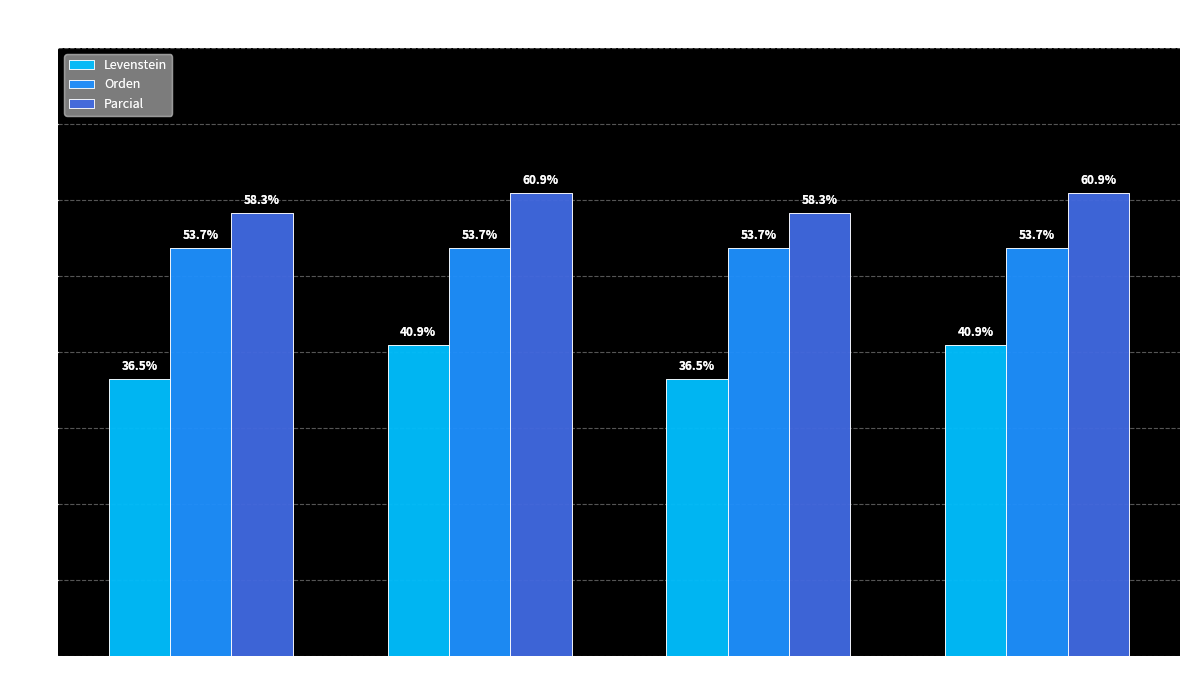

List the series in order of their overall mean, highest first.

Parcial, Orden, Levenstein